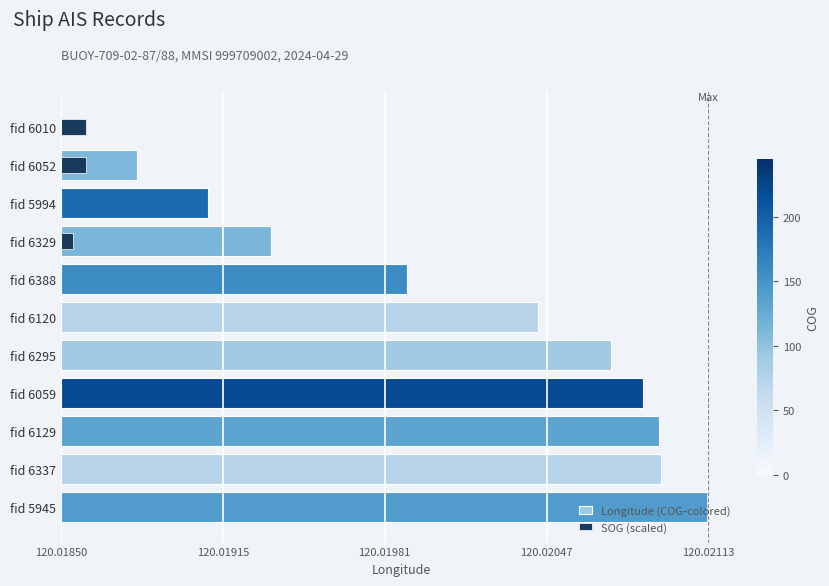

What position from the left is fid 6388?

5